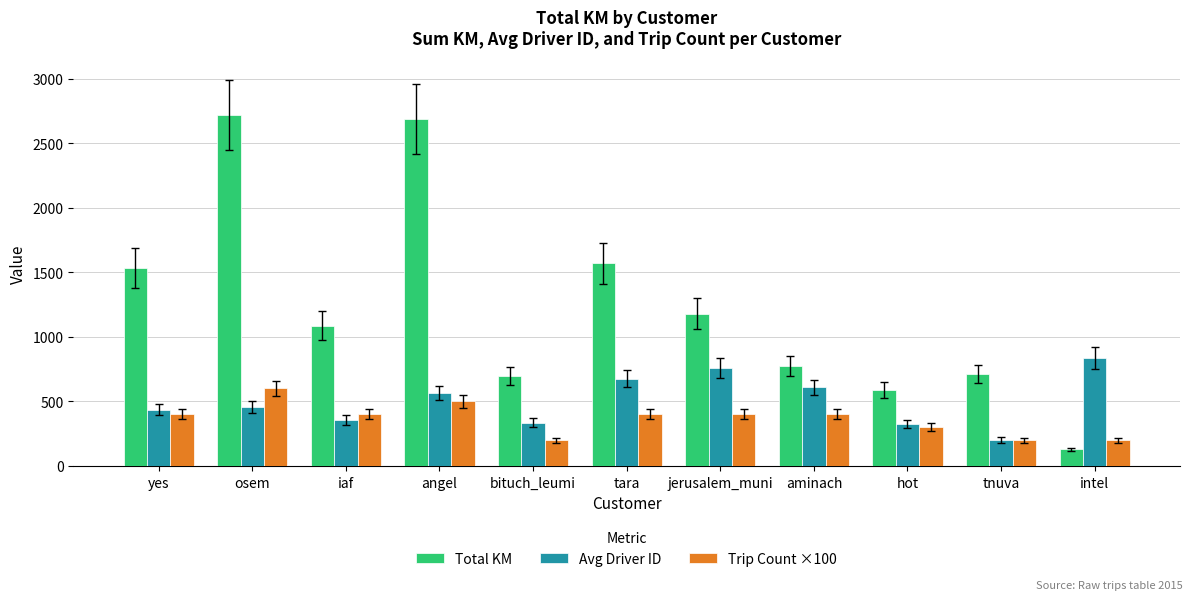

What position from the left is aminach?

8